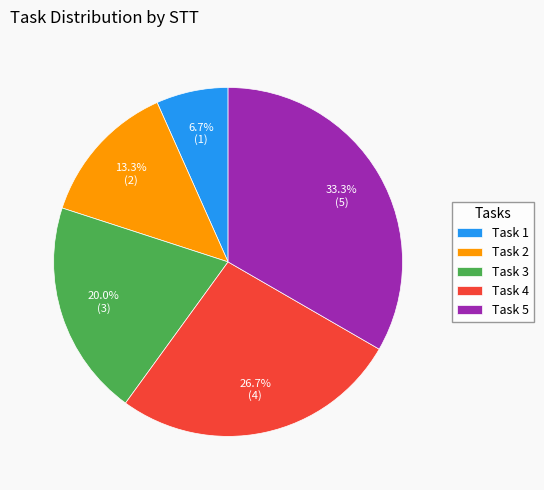

Is it true that Task 2 is 13% of the pie?

True